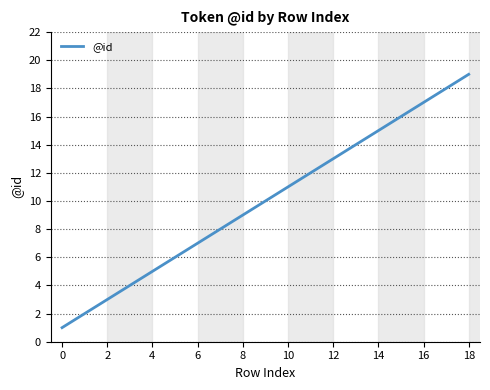

What is the maximum value shown in the chart?

19.0